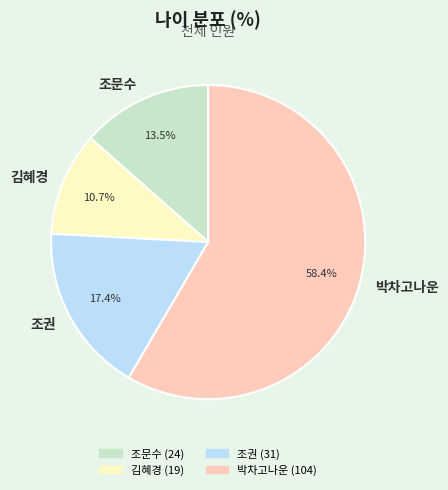

What is the ratio of the value at 김혜경 to the value at 조권?

0.6